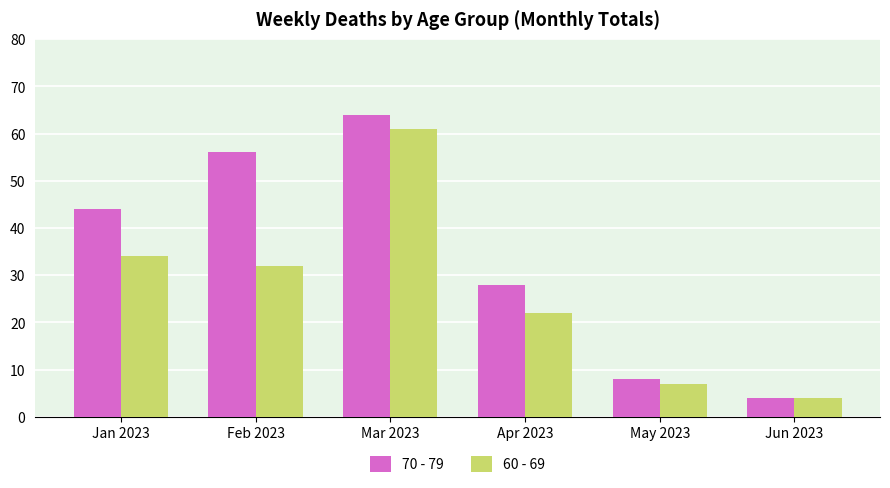

Reading left to right, transcribe all the data shown in this chart.

70 - 79: 44	56	64	28	8	4
60 - 69: 34	32	61	22	7	4